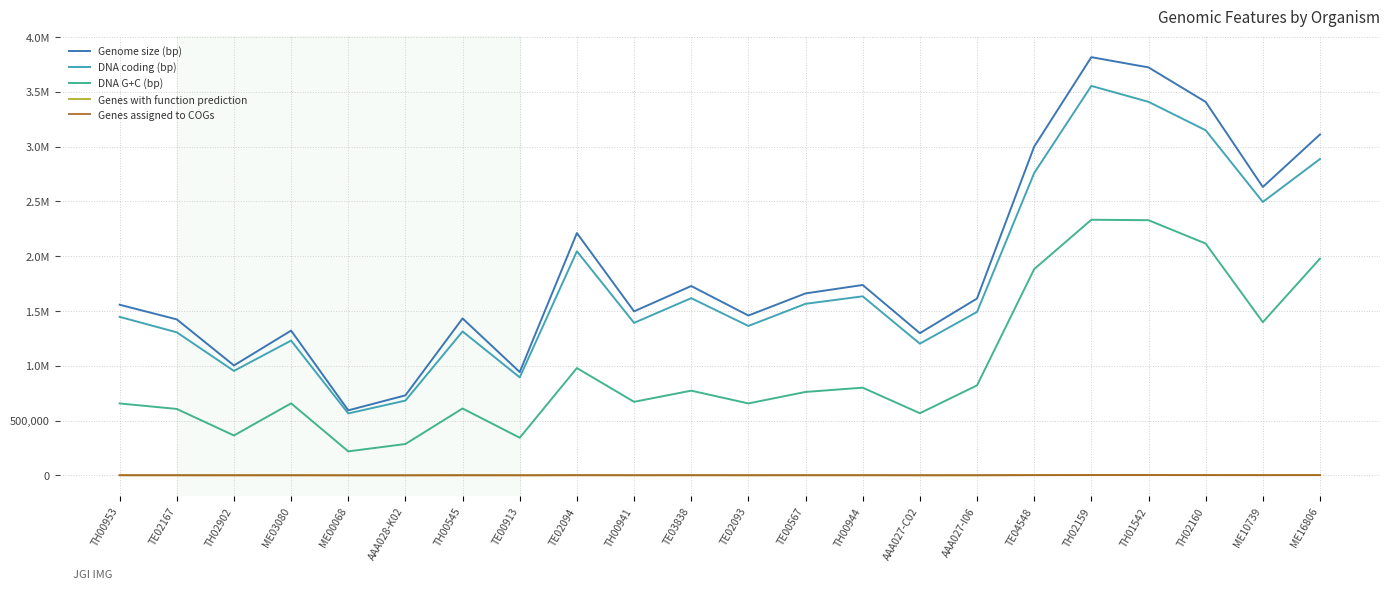

Reading left to right, transcribe all the data shown in this chart.

Genome size (bp): TH00953=1556854	TE02167=1423270	TH02902=1002927	ME03080=1320940	ME00068=593228	AAA028-K02=729926	TH00545=1431993	TE00913=942700	TE02094=2210814	TH00941=1496525	TE03838=1727630	TE02093=1458458	TE00567=1660228	TH00944=1737056	AAA027-C02=1297537	AAA027-I06=1613639	TE04548=2999617	TH02159=3815911	TH01542=3722418	TH02160=3407684	ME10739=2631188	ME16806=3110597
DNA coding (bp): TH00953=1446187	TE02167=1305223	TH02902=952997	ME03080=1229791	ME00068=564999	AAA028-K02=682180	TH00545=1313193	TE00913=894268	TE02094=2044558	TH00941=1391467	TE03838=1616788	TE02093=1363118	TE00567=1565305	TH00944=1633546	AAA027-C02=1201684	AAA027-I06=1491319	TE04548=2758632	TH02159=3553626	TH01542=3408329	TH02160=3149004	ME10739=2494524	ME16806=2886657
DNA G+C (bp): TH00953=656150	TE02167=605960	TH02902=363913	ME03080=657237	ME00068=218852	AAA028-K02=286018	TH00545=610263	TE00913=343357	TE02094=979035	TH00941=670944	TE03838=772818	TE02093=656314	TE00567=761125	TH00944=800130	AAA027-C02=566937	AAA027-I06=820954	TE04548=1881711	TH02159=2332356	TH01542=2328273	TH02160=2115282	ME10739=1397935	ME16806=1977799
Genes with function prediction: TH00953=1403	TE02167=1290	TH02902=1017	ME03080=1216	ME00068=622	AAA028-K02=625	TH00545=1276	TE00913=965	TE02094=1815	TH00941=1324	TE03838=1585	TE02093=1300	TE00567=1529	TH00944=1617	AAA027-C02=1187	AAA027-I06=1331	TE04548=2624	TH02159=3129	TH01542=3034	TH02160=2873	ME10739=2313	ME16806=2702
Genes assigned to COGs: TH00953=1238	TE02167=1115	TH02902=830	ME03080=1025	ME00068=503	AAA028-K02=505	TH00545=1142	TE00913=783	TE02094=1512	TH00941=1097	TE03838=1316	TE02093=1089	TE00567=1317	TH00944=1289	AAA027-C02=968	AAA027-I06=1043	TE04548=2030	TH02159=2551	TH01542=2600	TH02160=2282	ME10739=1922	ME16806=2239